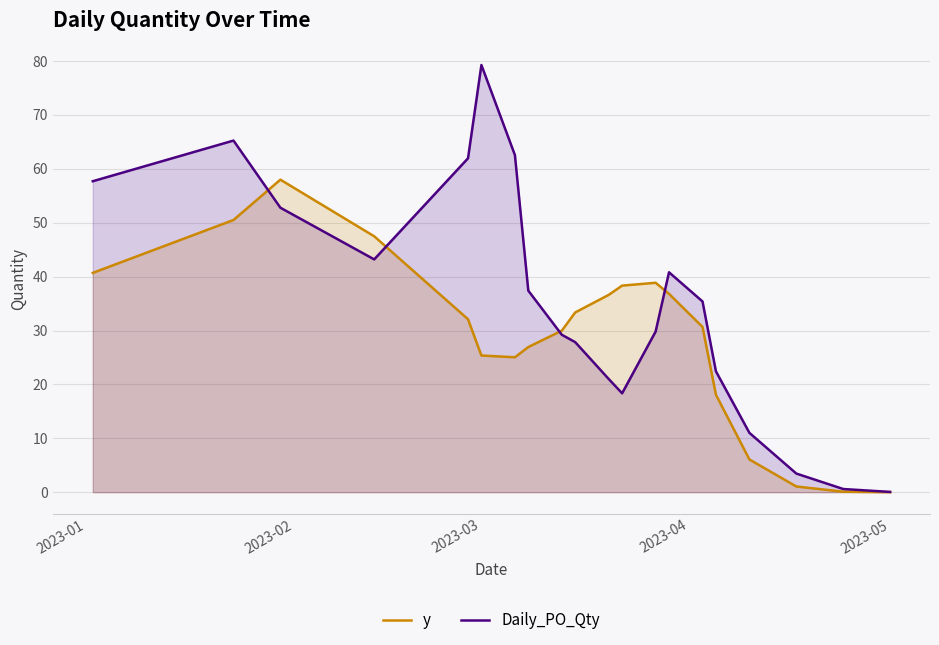

In Daily_PO_Qty, how many points are lower than both neighbors (excluding endpoints)?

2